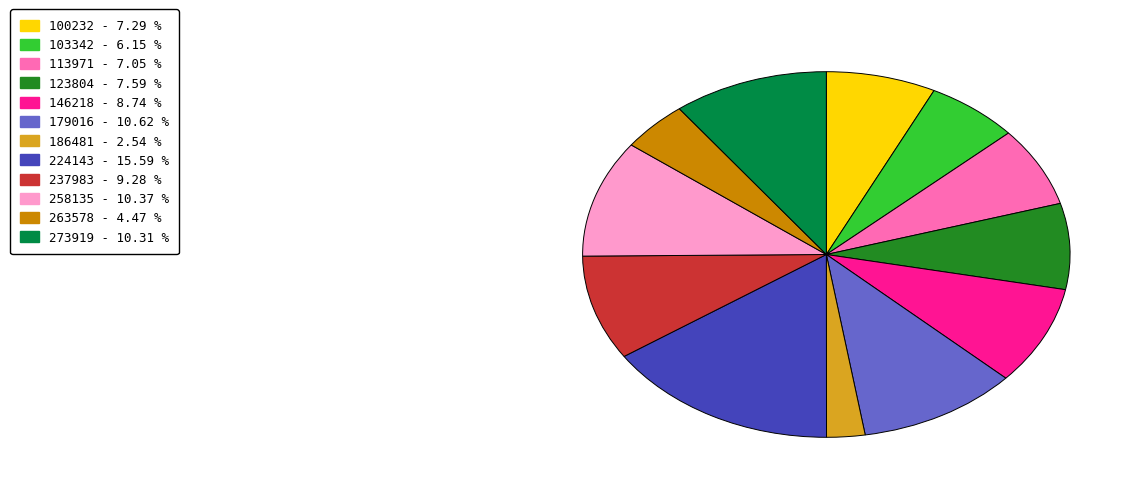

Which category has the biggest portion of the pie?

224143